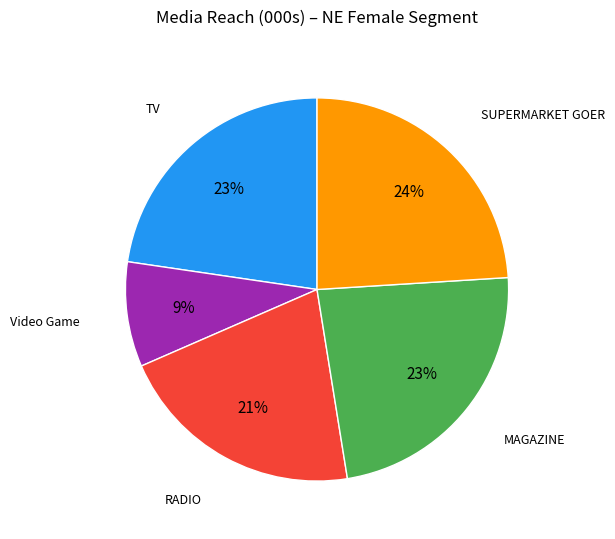

Does any single category account for the majority?

No